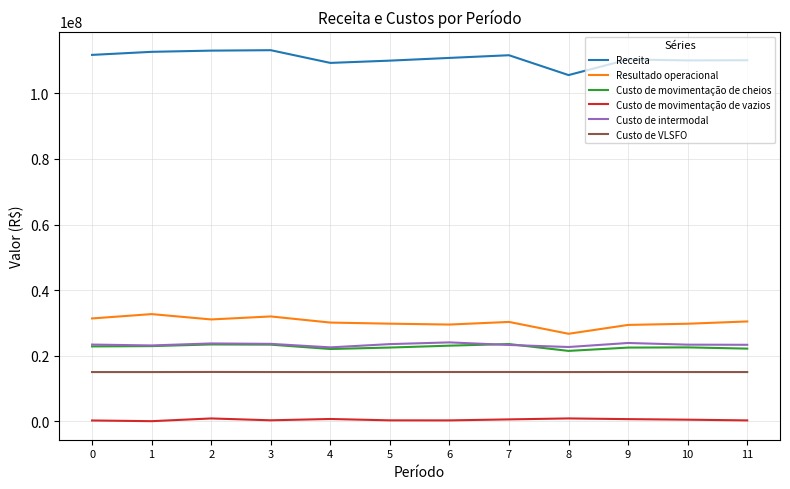

True or false: Receita and Custo de movimentação de vazios cross at least once.

False